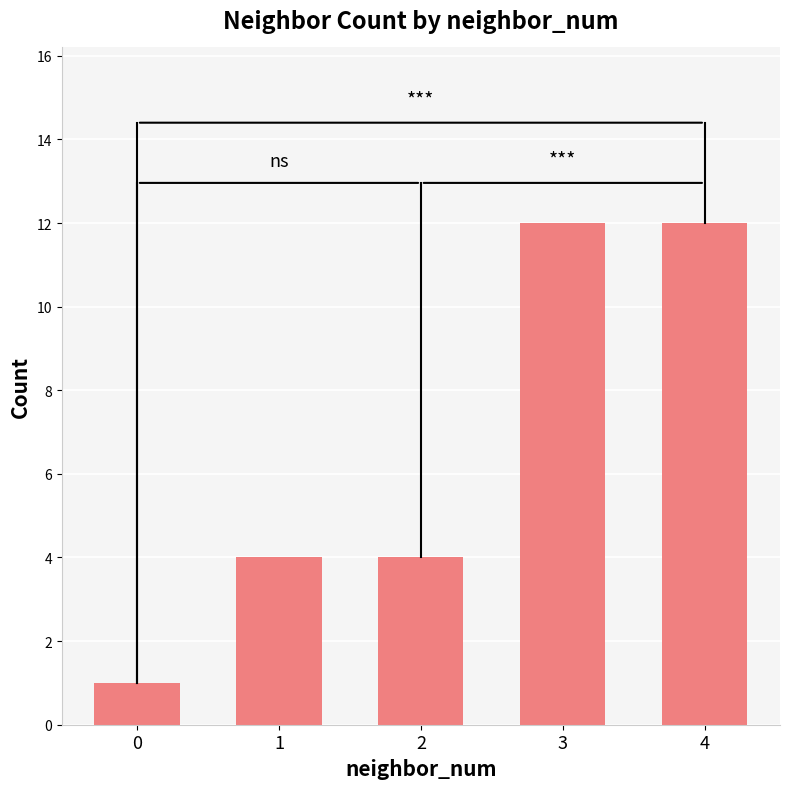

What is the sum of all values?

33